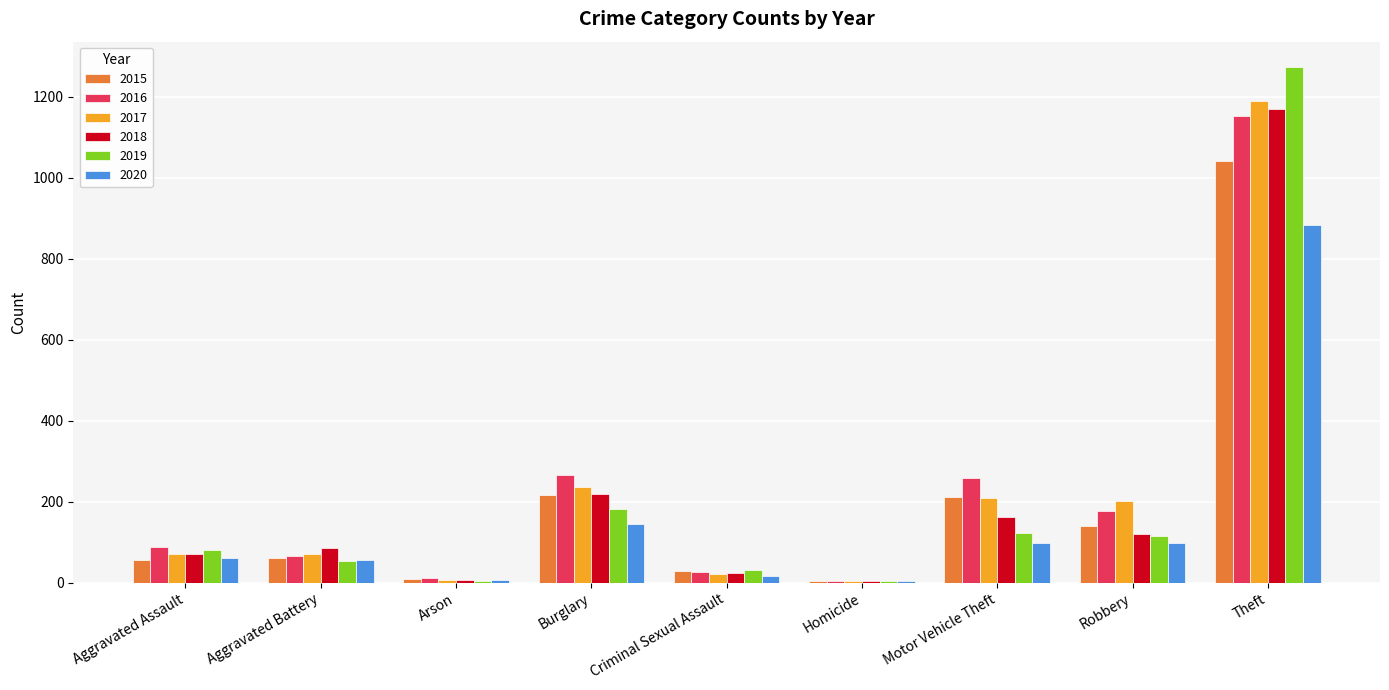

At which category does the chart reach its peak across all series?

Theft